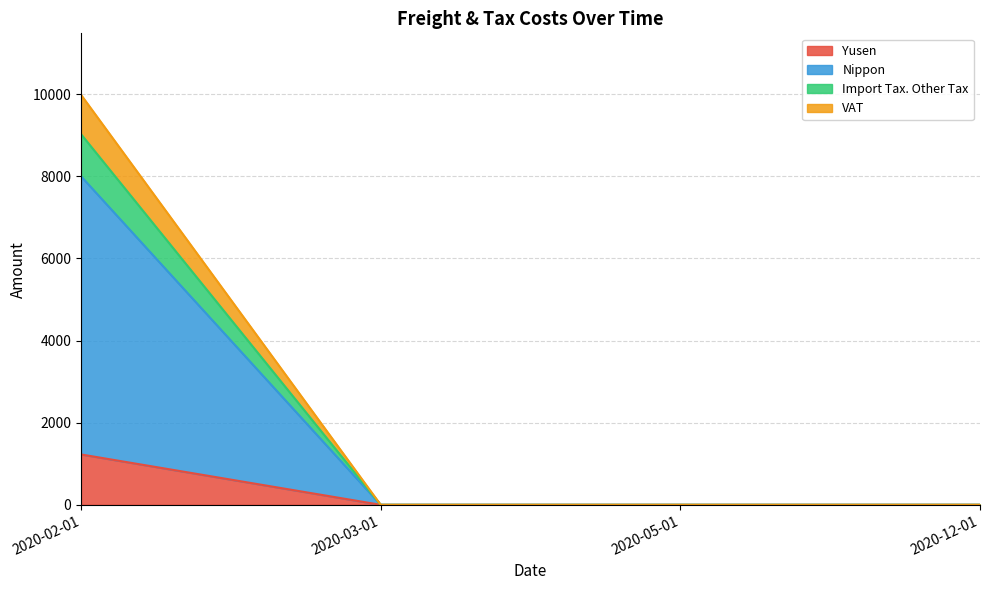

How many series are shown in this chart?

4